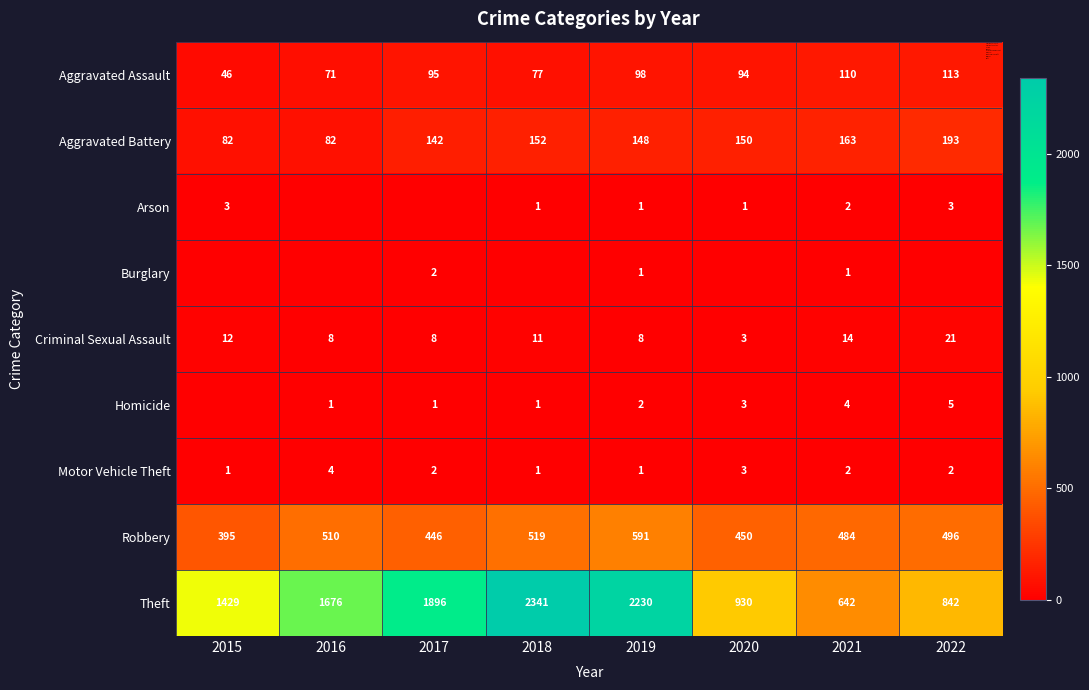

Where does the Aggravated Assault series first go above 95?

2019